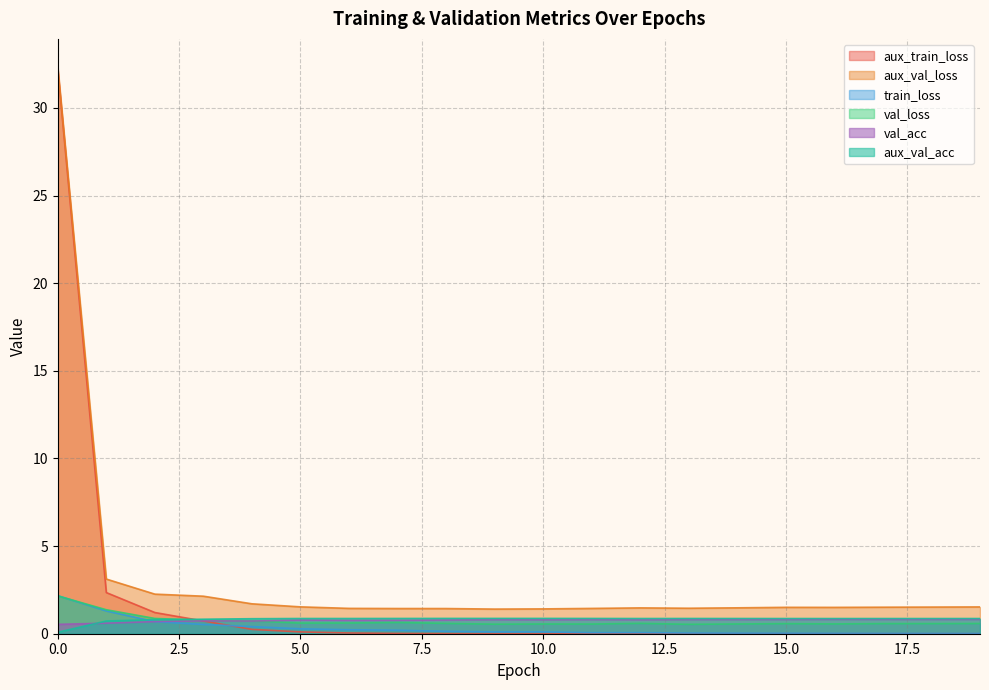

Reading left to right, transcribe all the data shown in this chart.

aux_train_loss: 32.2	2.3	1.2	0.7	0.2	0.1	0.0	0.0	0.0	0.0	0.0	0.0	0.0	0.0	0.0	0.0	0.0	0.0	0.0	0.0
aux_val_loss: 32.3	3.1	2.3	2.1	1.7	1.5	1.4	1.4	1.4	1.4	1.4	1.4	1.5	1.5	1.5	1.5	1.5	1.5	1.5	1.5
train_loss: 2.2	1.3	0.7	0.5	0.4	0.3	0.2	0.2	0.1	0.1	0.1	0.1	0.1	0.0	0.0	0.0	0.0	0.0	0.0	0.0
val_loss: 2.2	1.4	0.9	0.8	0.7	0.6	0.6	0.6	0.6	0.5	0.6	0.6	0.6	0.5	0.6	0.6	0.6	0.6	0.6	0.6
val_acc: 0.5	0.6	0.7	0.7	0.7	0.8	0.8	0.8	0.8	0.8	0.8	0.8	0.8	0.8	0.8	0.8	0.8	0.8	0.8	0.8
aux_val_acc: 0.1	0.7	0.8	0.8	0.9	0.9	0.9	0.9	0.9	0.9	0.9	0.9	0.9	0.9	0.9	0.9	0.9	0.9	0.9	0.9